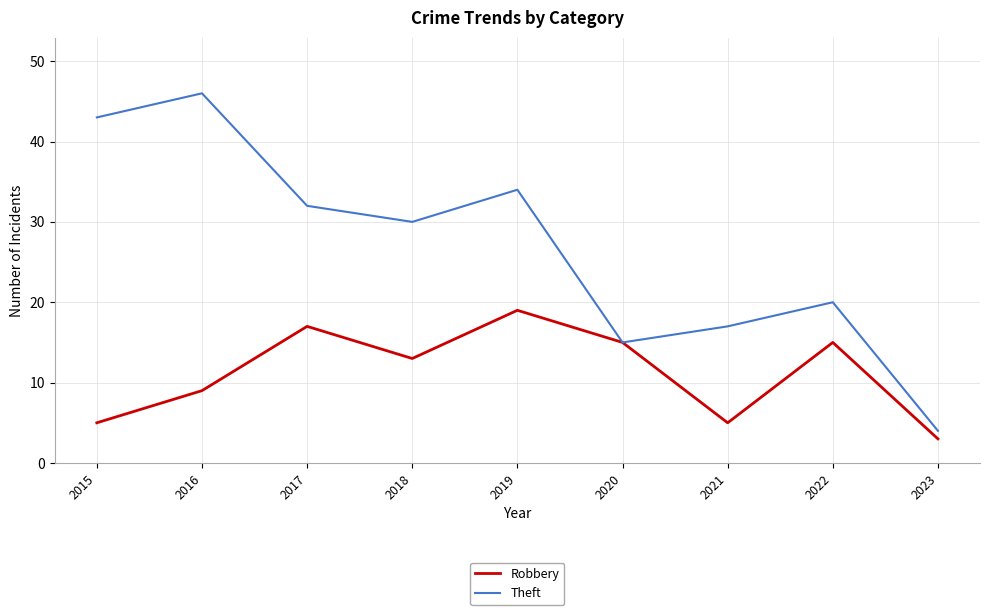

How many values in the Theft series are below 30?

4